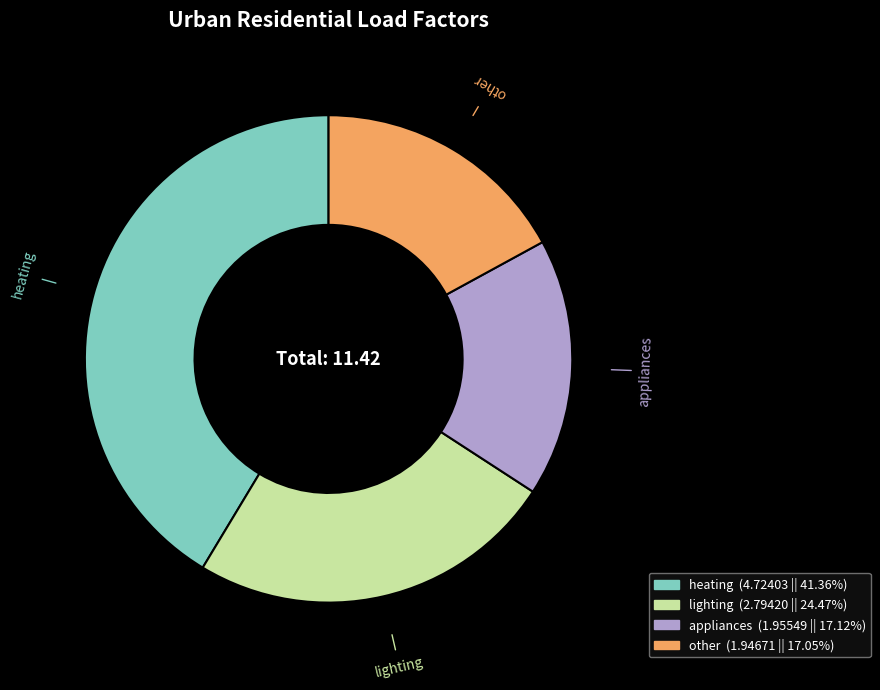

What is the ratio of the value at other to the value at lighting?

0.7